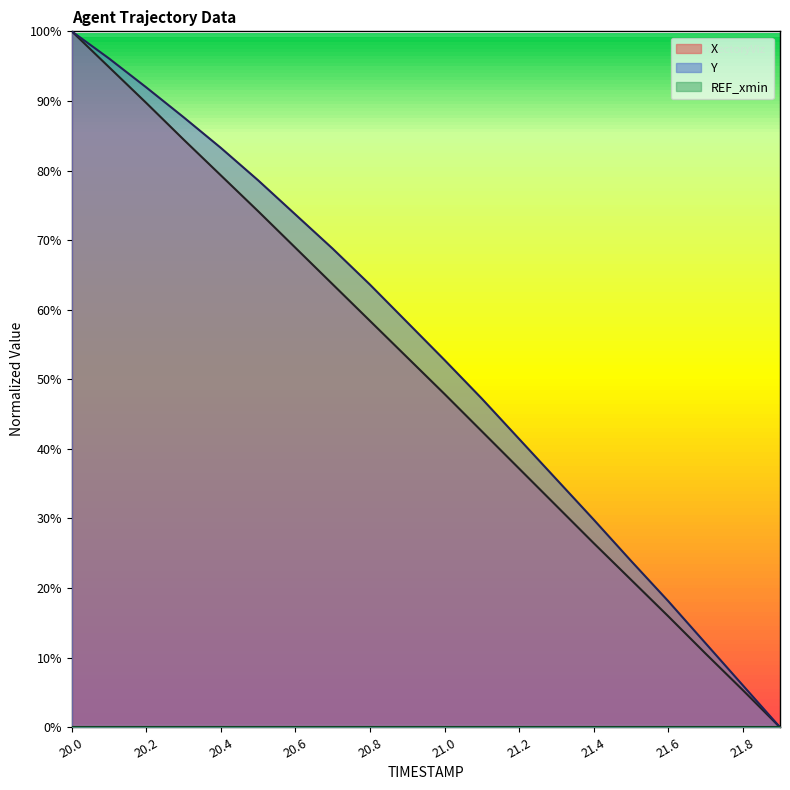

How many categories are shown in the chart?

20